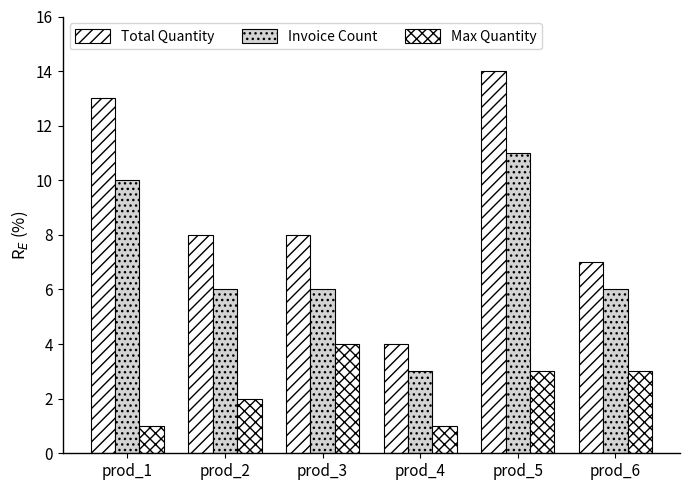

True or false: Max Quantity has a value of 1 at prod_2.

False